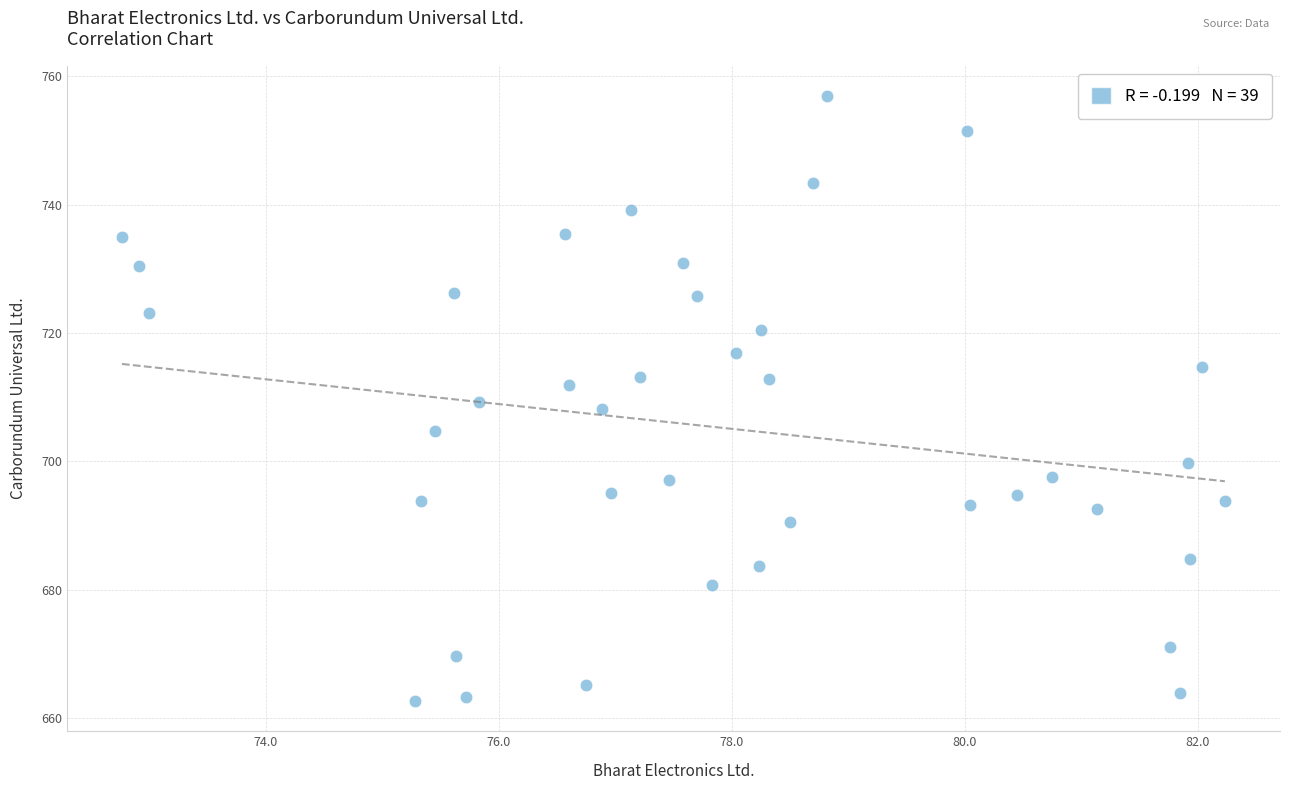

What is the range of X values (max minus min)?

9.5